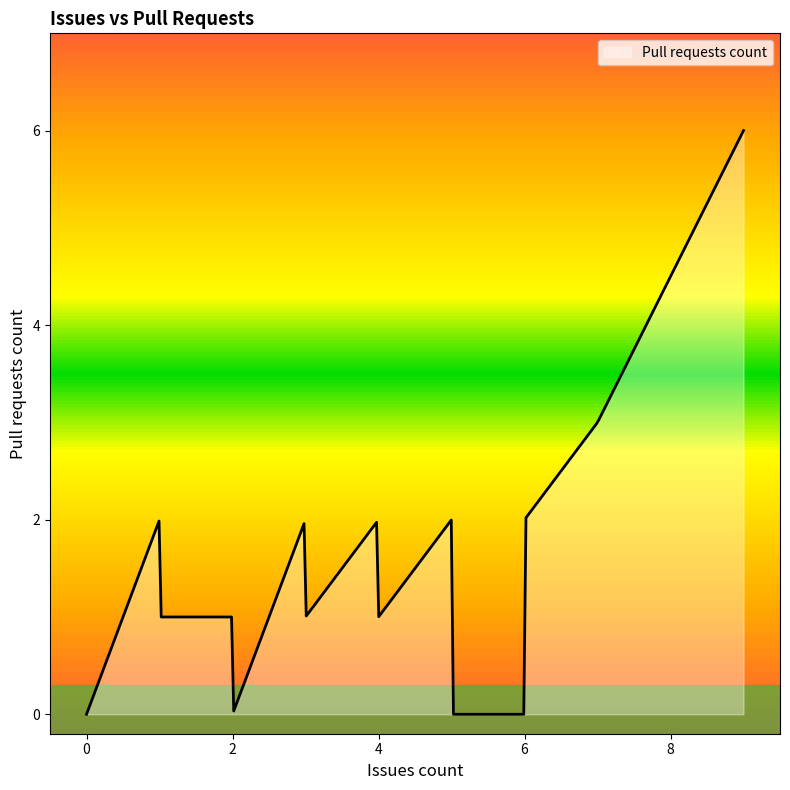

What is the difference between the maximum and minimum values?

6.0